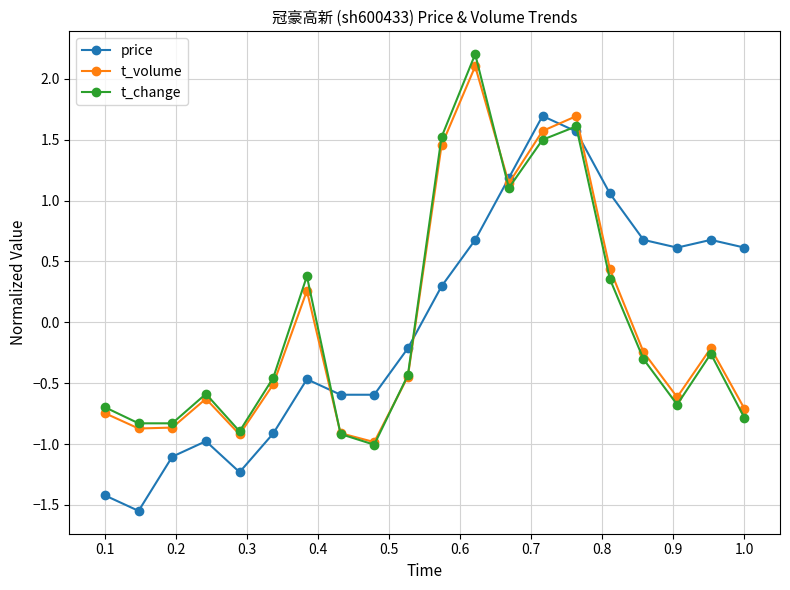

List the series in order of their peak value, highest first.

t_change, t_volume, price